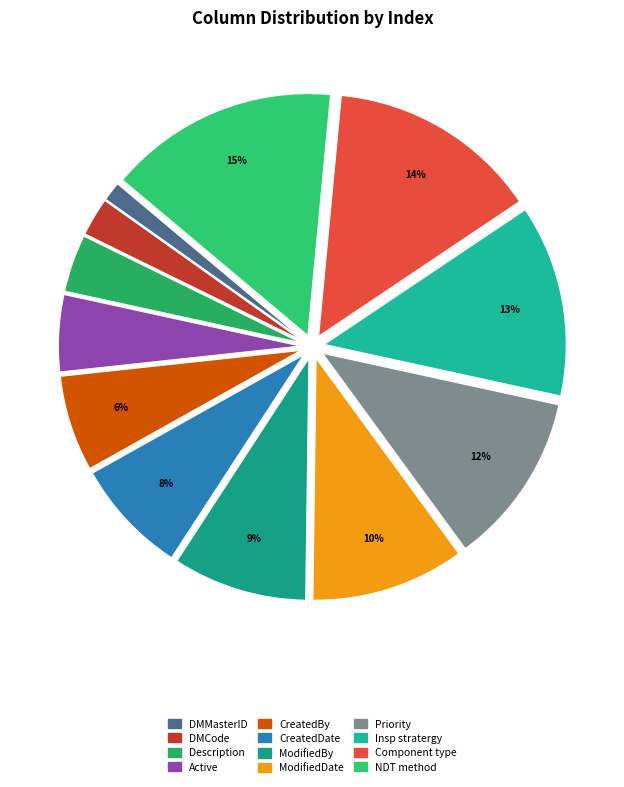

To the nearest percent, what percentage of the pie is Description?

4%